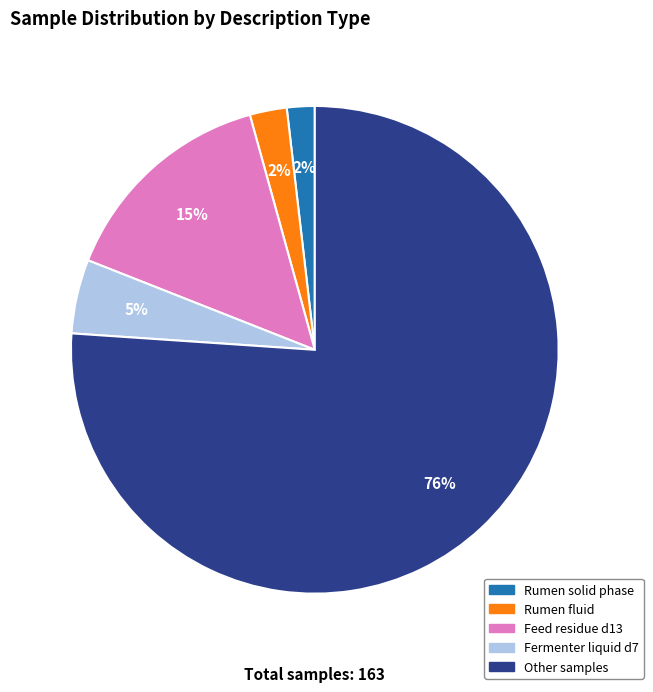

To the nearest percent, what portion does Fermenter liquid d7 represent?

5%